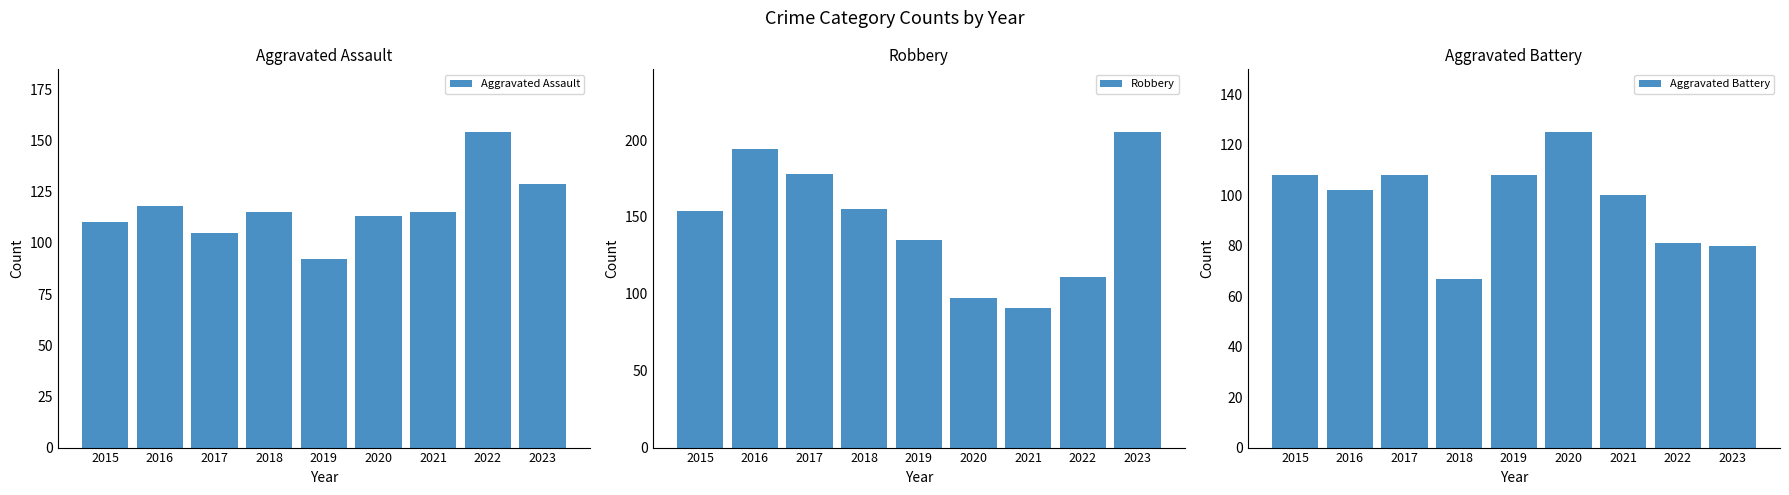

What is the value of the Robbery bar at the 2nd from the left?

194